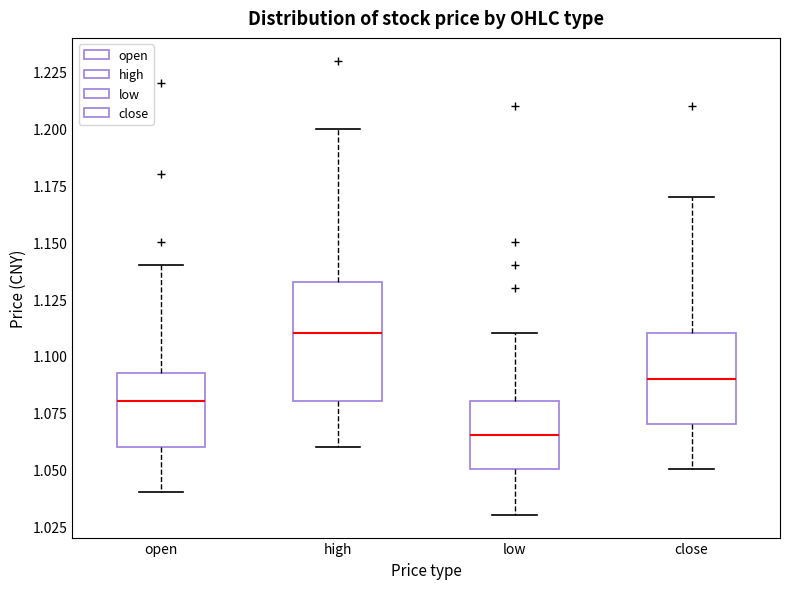

Reading left to right, read every box against the y-axis: the position of its median line, the range the box covers, and the ends of its whiskers. The values are not printed on the chart, so give them approximately, as read against the axis.

open: median 1.080, box 1.060 to 1.095, whiskers 1.040 to 1.140
high: median 1.110, box 1.080 to 1.135, whiskers 1.060 to 1.200
low: median 1.065, box 1.050 to 1.080, whiskers 1.030 to 1.110
close: median 1.090, box 1.070 to 1.110, whiskers 1.050 to 1.170